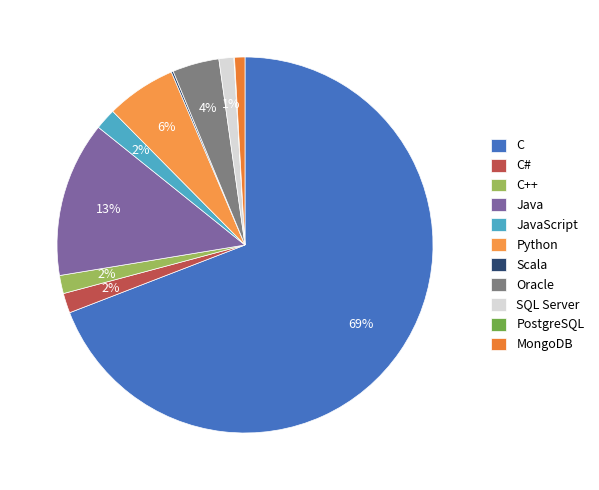

Which category has the biggest portion of the pie?

C